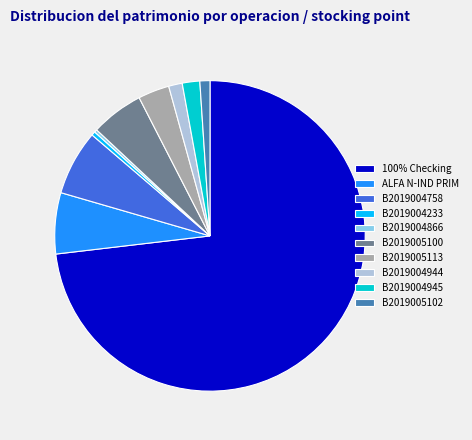

How many slices are in this pie chart?

10